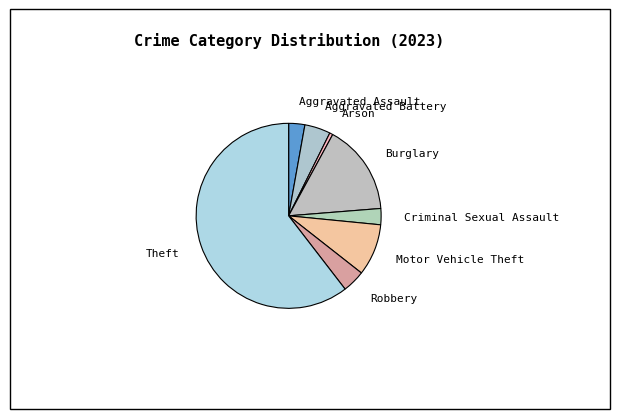

What is the smallest slice in the pie chart?

Arson